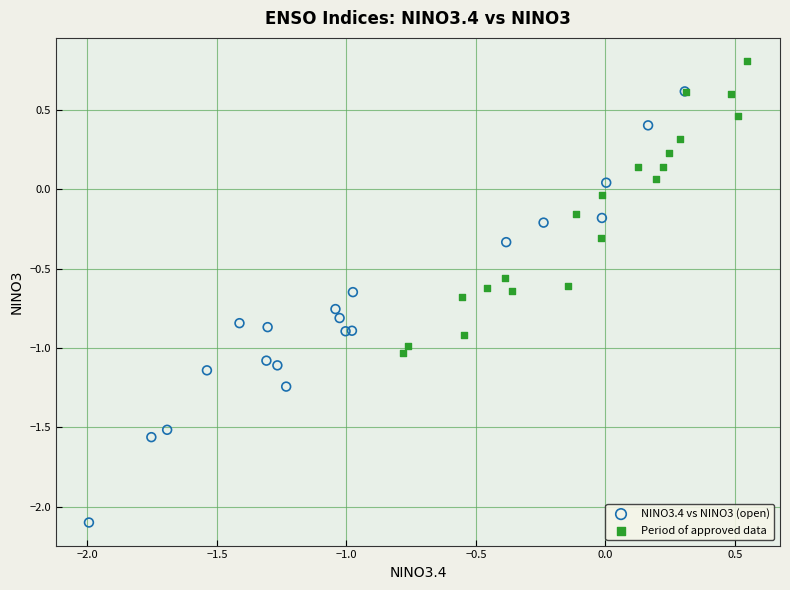

Which series reaches the minimum Y coordinate?

NINO3.4 vs NINO3 (open)